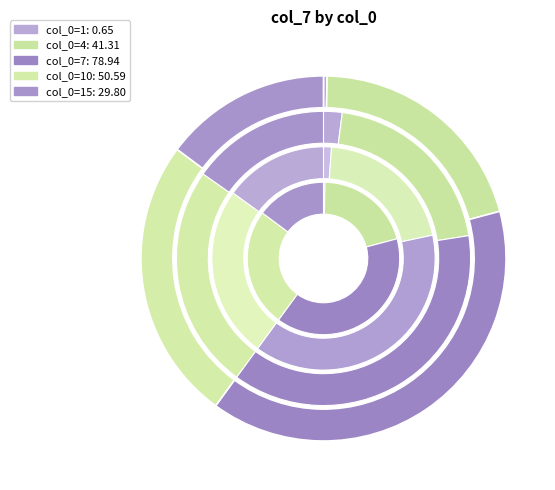

What percentage is the 10 slice, to the nearest percent?

25%